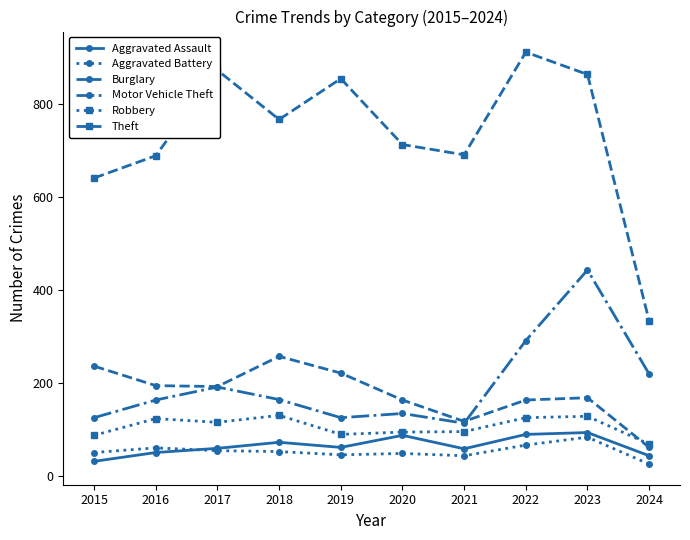

What is the difference between the second highest and minimum values in the Burglary series?

175